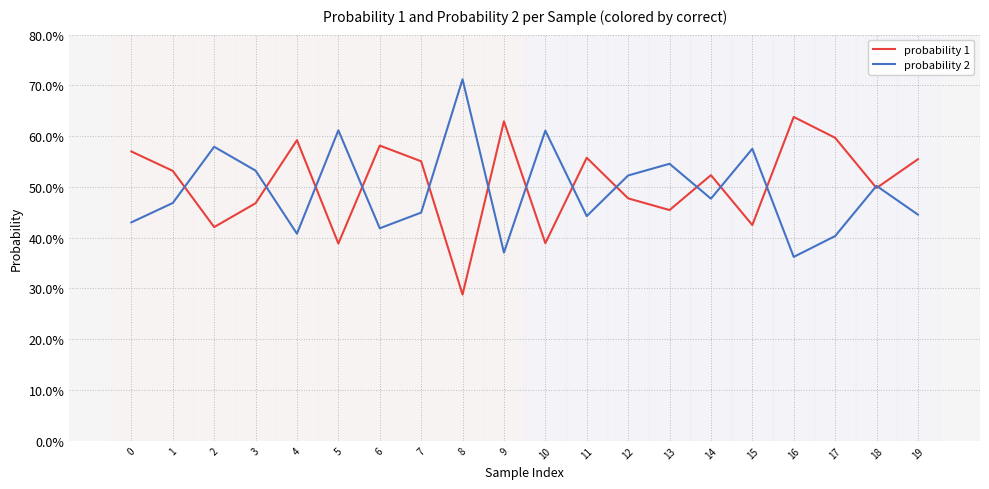

Is this an area chart (filled region under the line)?

No